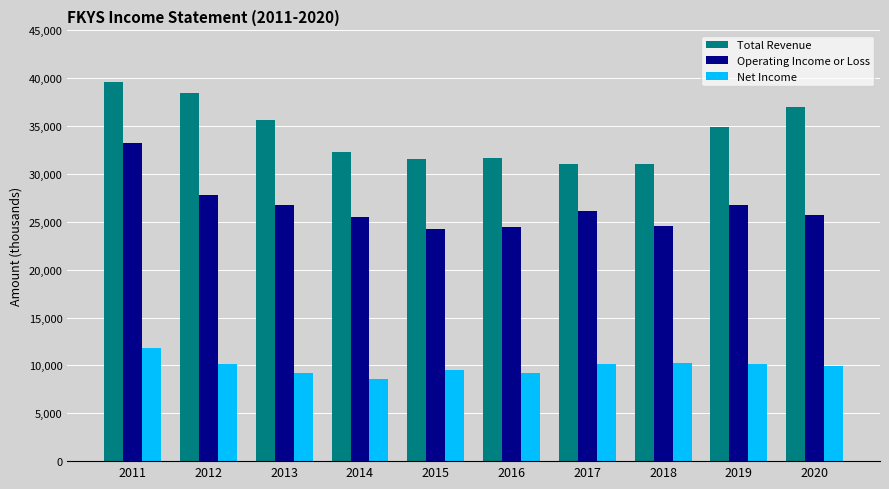

How many data points does each series have?

10